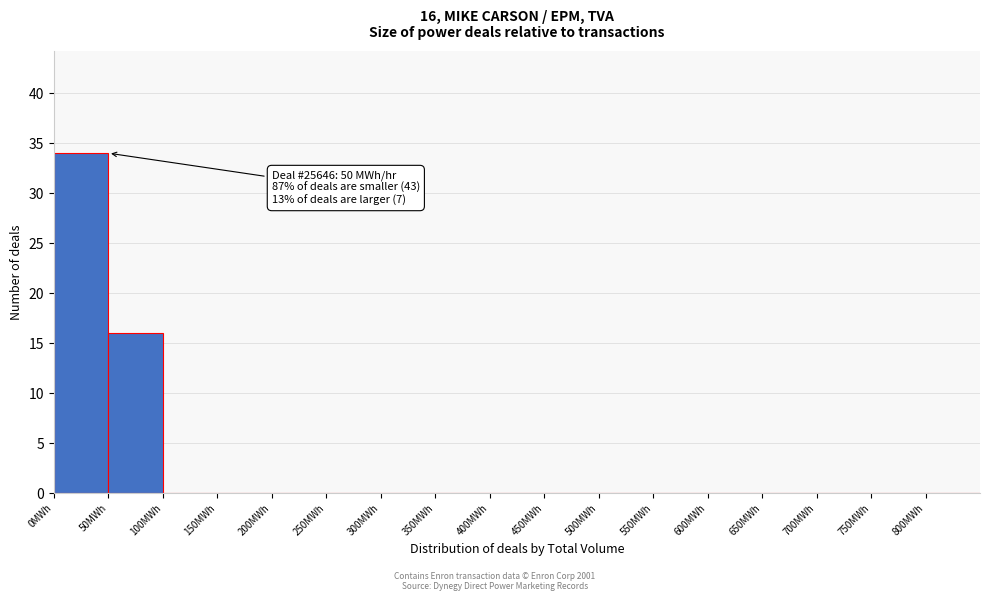

Over which range of the x-axis is the bar tallest?

0 to 50